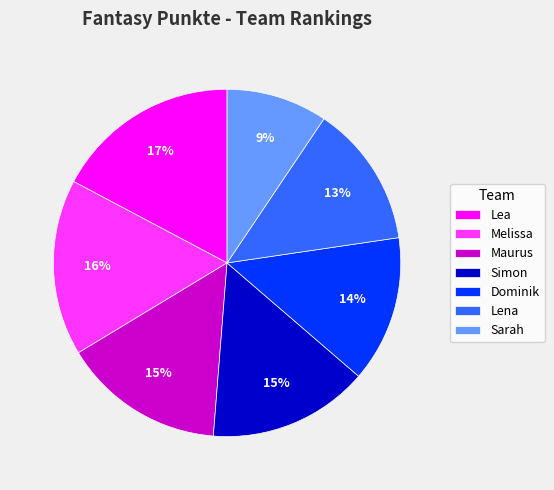

Which has a higher value, Lena or Melissa?

Melissa